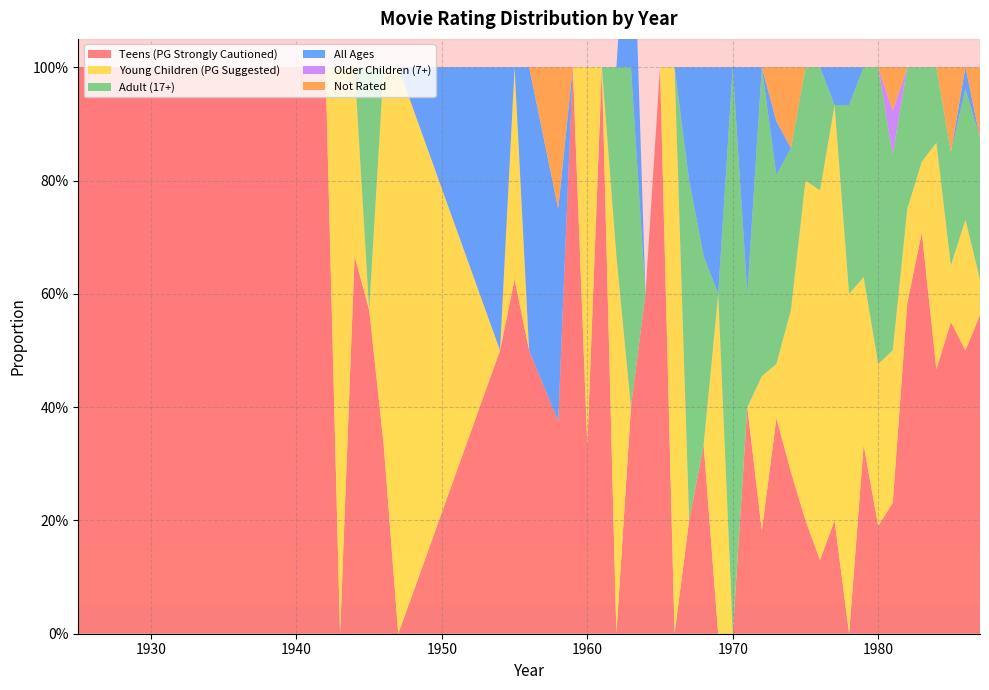

Reading left to right, what are all the values shown in this chart?

Teens (PG Strongly Cautioned): 1925=1.0	1942=1.0	1943=0.0	1944=0.7	1945=0.6	1946=0.3	1947=0.0	1954=0.5	1955=0.6	1956=0.5	1958=0.4	1959=1.0	1960=0.3	1961=1.0	1962=0.0	1963=0.4	1964=0.6	1965=1.0	1966=0.0	1967=0.2	1968=0.3	1969=0.0	1970=0.0	1971=0.4	1972=0.2	1973=0.4	1974=0.3	1975=0.2	1976=0.1	1977=0.2	1978=0.0	1979=0.3	1980=0.2	1981=0.2	1982=0.6	1983=0.7	1984=0.5	1985=0.6	1986=0.5	1987=0.6
Young Children (PG Suggested): 1925=0.0	1942=0.0	1943=1.0	1944=0.3	1945=0.0	1946=0.7	1947=1.0	1954=0.0	1955=0.4	1956=0.0	1958=0.0	1959=0.0	1960=0.7	1961=0.0	1962=0.7	1963=0.0	1964=0.0	1965=0.0	1966=1.0	1967=0.0	1968=0.0	1969=0.6	1970=0.0	1971=0.0	1972=0.3	1973=0.1	1974=0.3	1975=0.6	1976=0.7	1977=0.7	1978=0.6	1979=0.3	1980=0.3	1981=0.3	1982=0.2	1983=0.1	1984=0.4	1985=0.1	1986=0.2	1987=0.1
Adult (17+): 1925=0.0	1942=0.0	1943=0.0	1944=0.0	1945=0.4	1946=0.0	1947=0.0	1954=0.0	1955=0.0	1956=0.0	1958=0.0	1959=0.0	1960=0.0	1961=0.0	1962=0.3	1963=0.6	1964=0.0	1965=0.0	1966=0.0	1967=0.6	1968=0.3	1969=0.0	1970=1.0	1971=0.2	1972=0.5	1973=0.3	1974=0.3	1975=0.2	1976=0.2	1977=0.0	1978=0.3	1979=0.4	1980=0.5	1981=0.3	1982=0.2	1983=0.2	1984=0.1	1985=0.2	1986=0.2	1987=0.2
All Ages: 1925=0.0	1942=0.0	1943=0.0	1944=0.0	1945=0.0	1946=0.0	1947=0.0	1954=0.5	1955=0.0	1956=0.5	1958=0.4	1959=0.0	1960=0.0	1961=0.0	1962=0.0	1963=0.4	1964=0.0	1965=0.0	1966=0.0	1967=0.2	1968=0.3	1969=0.4	1970=0.0	1971=0.4	1972=0.0	1973=0.1	1974=0.0	1975=0.0	1976=0.0	1977=0.1	1978=0.1	1979=0.0	1980=0.0	1981=0.0	1982=0.0	1983=0.0	1984=0.0	1985=0.0	1986=0.0	1987=0.0
Older Children (7+): 1925=0.0	1942=0.0	1943=0.0	1944=0.0	1945=0.0	1946=0.0	1947=0.0	1954=0.0	1955=0.0	1956=0.0	1958=0.0	1959=0.0	1960=0.0	1961=0.0	1962=0.0	1963=0.0	1964=0.0	1965=0.0	1966=0.0	1967=0.0	1968=0.0	1969=0.0	1970=0.0	1971=0.0	1972=0.0	1973=0.0	1974=0.0	1975=0.0	1976=0.0	1977=0.0	1978=0.0	1979=0.0	1980=0.0	1981=0.1	1982=0.0	1983=0.0	1984=0.0	1985=0.0	1986=0.0	1987=0.0
Not Rated: 1925=0.0	1942=0.0	1943=0.0	1944=0.0	1945=0.0	1946=0.0	1947=0.0	1954=0.0	1955=0.0	1956=0.0	1958=0.2	1959=0.0	1960=0.0	1961=0.0	1962=0.0	1963=0.0	1964=0.0	1965=0.0	1966=0.0	1967=0.0	1968=0.0	1969=0.0	1970=0.0	1971=0.0	1972=0.0	1973=0.1	1974=0.1	1975=0.0	1976=0.0	1977=0.0	1978=0.0	1979=0.0	1980=0.0	1981=0.1	1982=0.0	1983=0.0	1984=0.0	1985=0.1	1986=0.0	1987=0.1